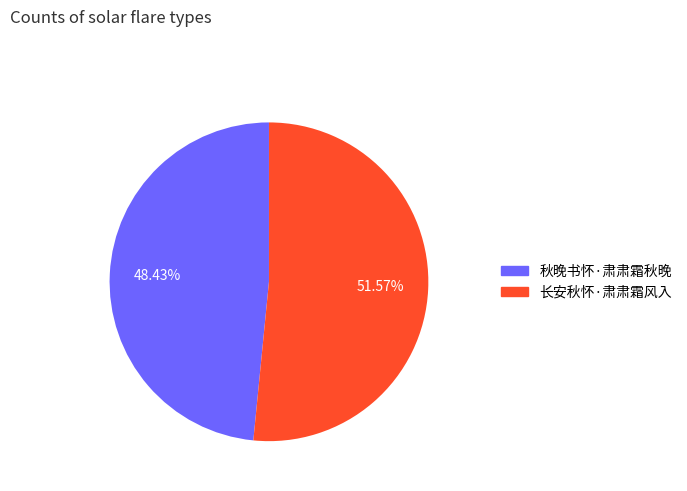

How many slices are in this pie chart?

2